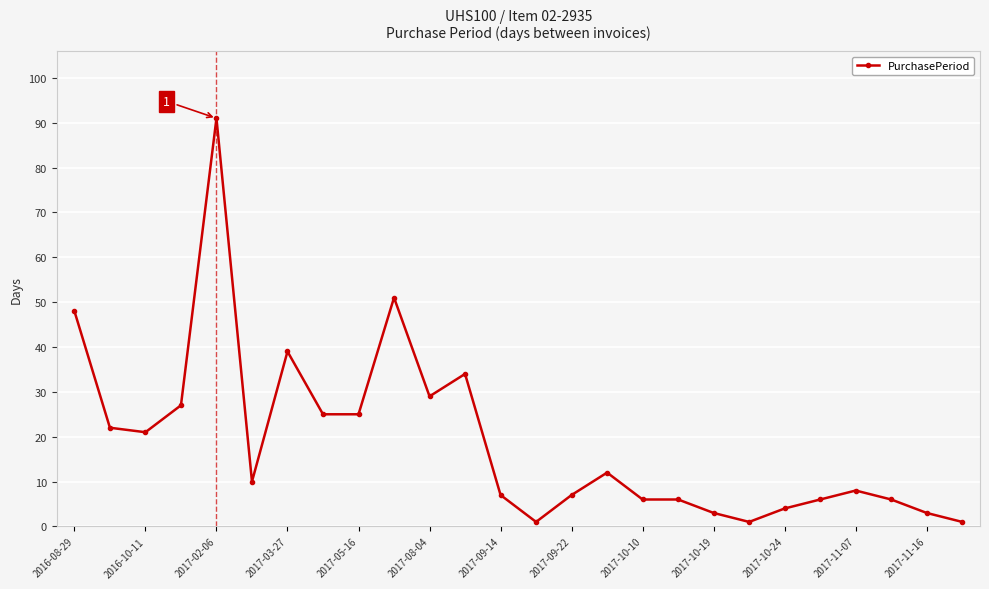

How many lines are shown in the chart?

1